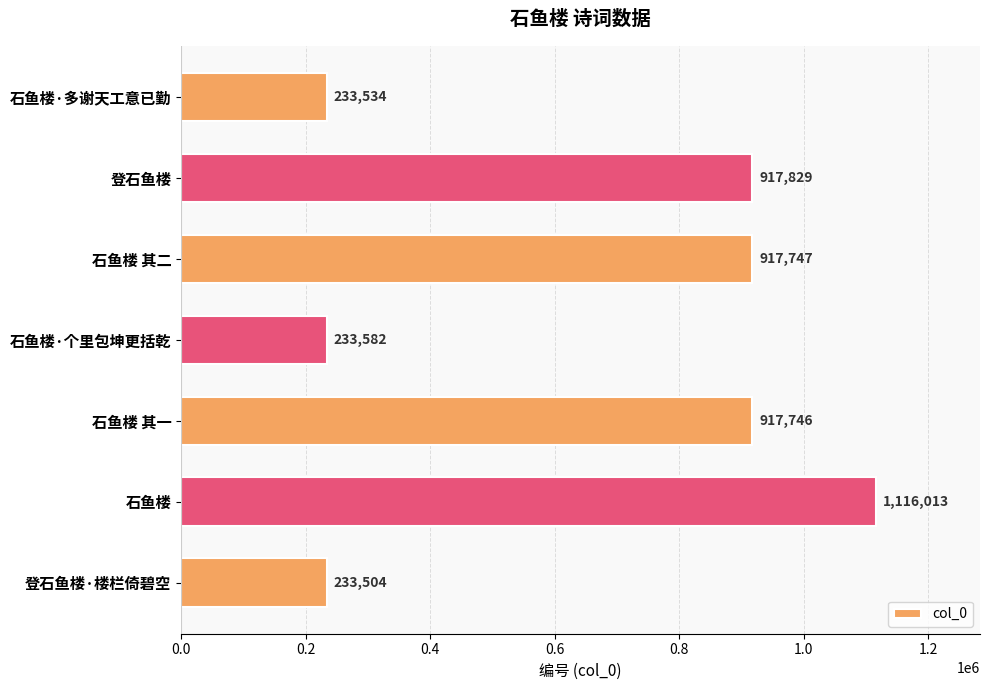

Is it true that the value at 登石鱼楼 is 917829?

True